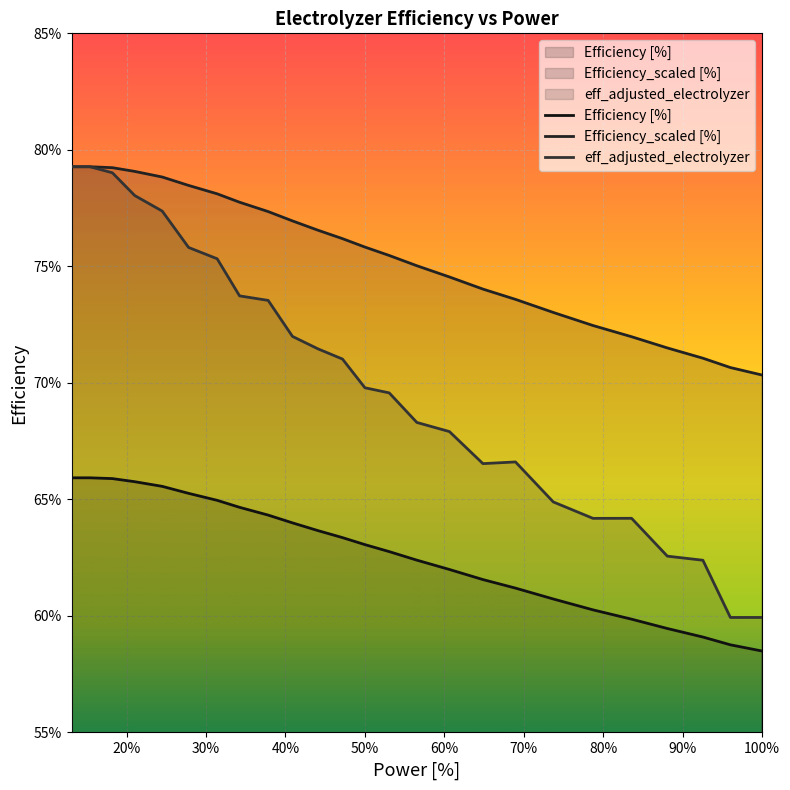

Does the chart display data point markers on the line(s)?

No